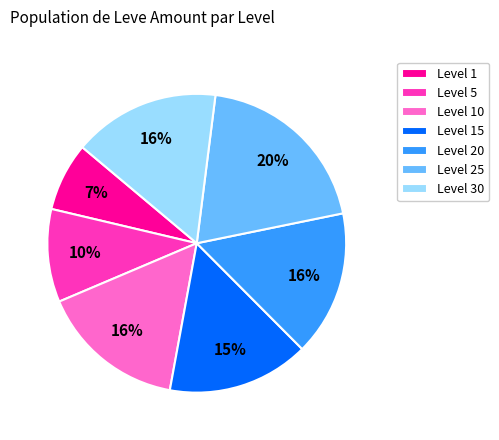

To the nearest percent, what percentage of the pie is Level 30?

16%